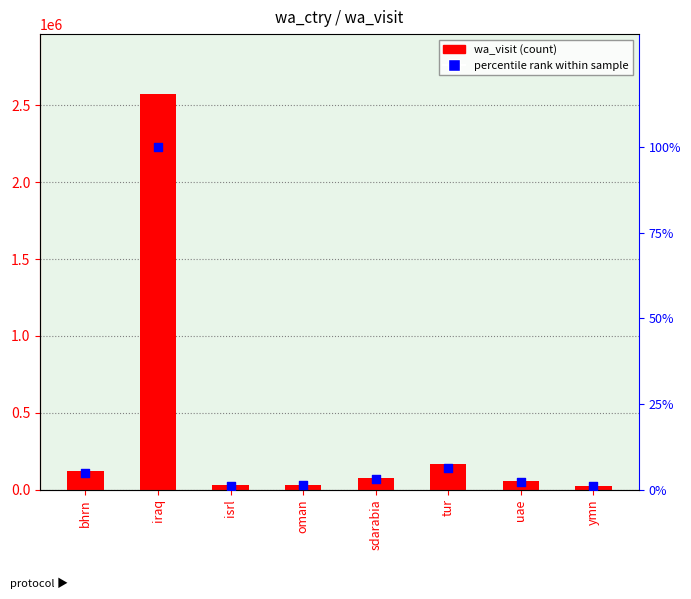

What is the total value across all series at ymn?

26066.0